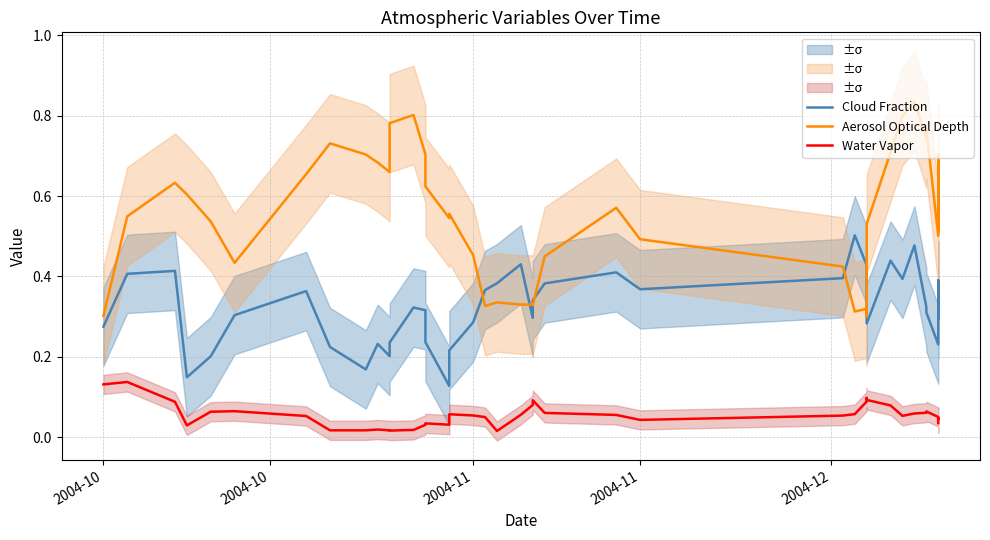

Which series has the widest spread of values?

Aerosol Optical Depth